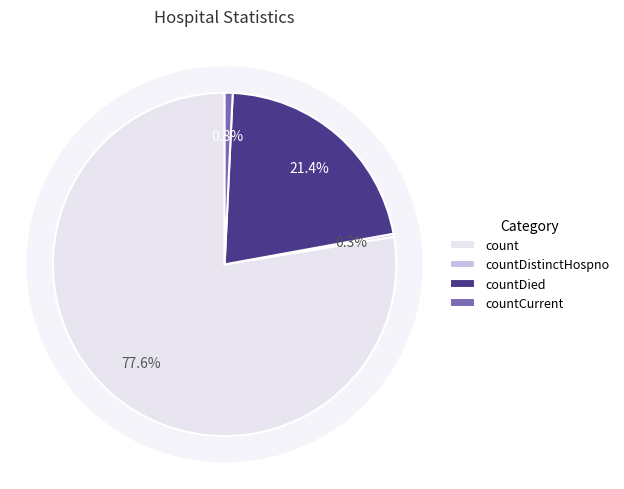

What percentage is the count slice, to the nearest percent?

78%